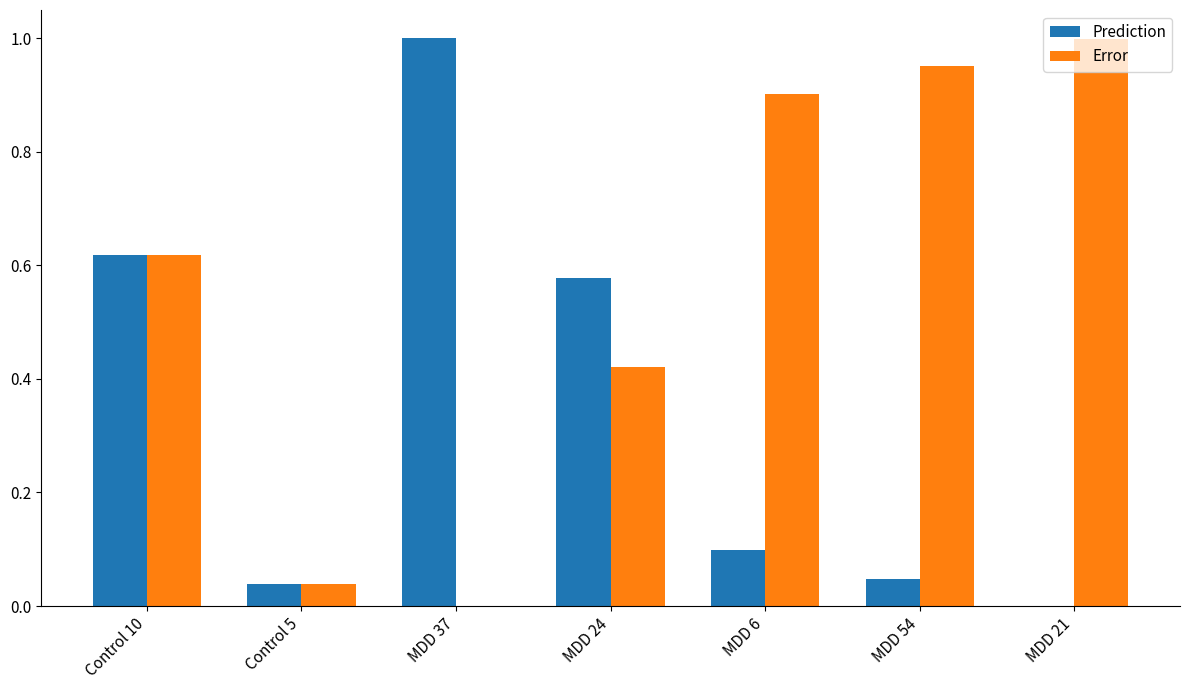

Is it true that Error equals 0.0 at Control 5?

True